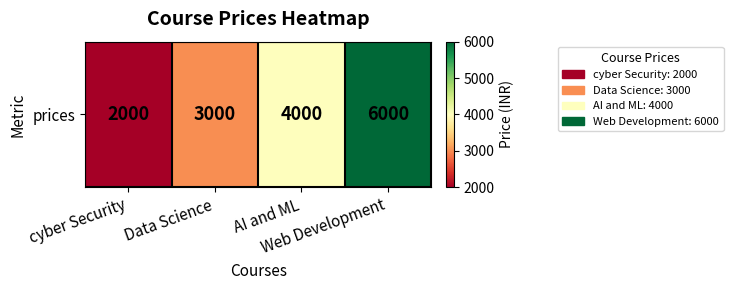

Where does the data first go above 4000?

Web Development